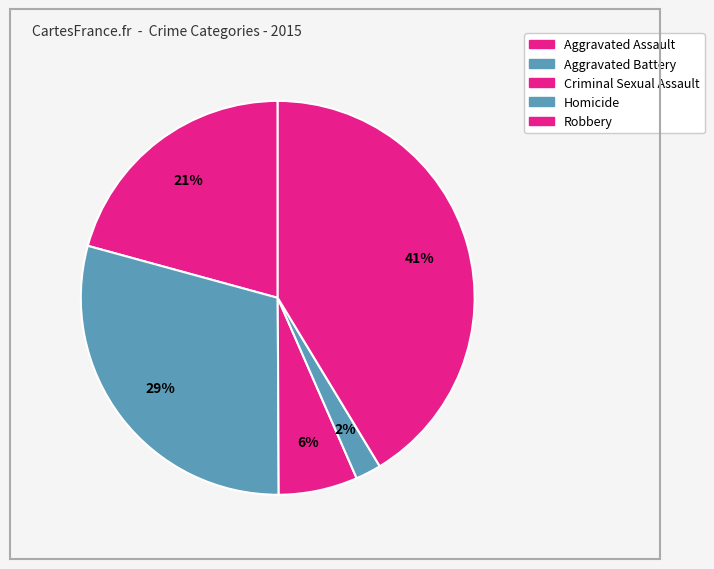

Approximately how many times larger is the value at Aggravated Battery compared to Aggravated Assault?

1.4